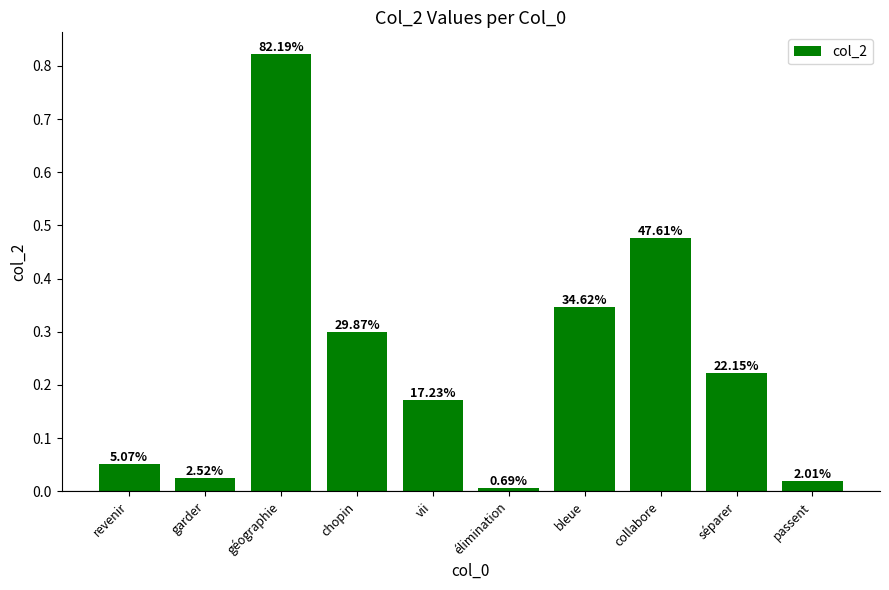

At which category does the chart reach its peak across all series?

géographie